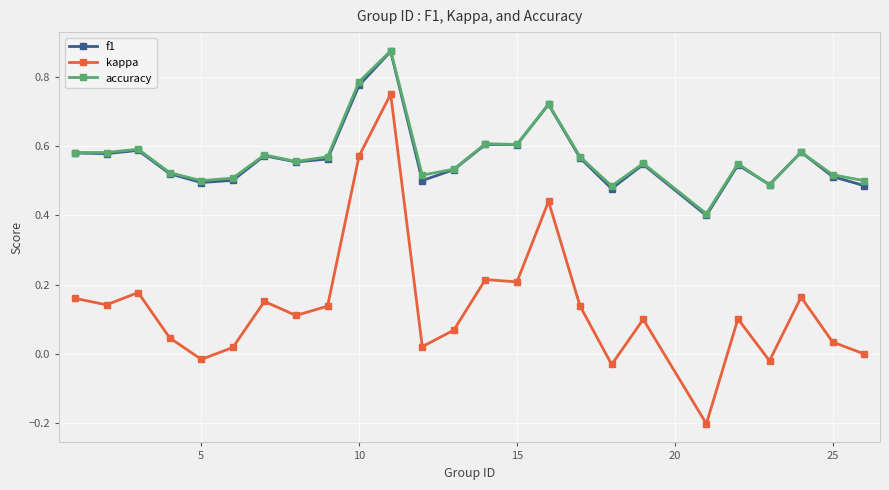

True or false: f1 and kappa intersect in this chart.

False